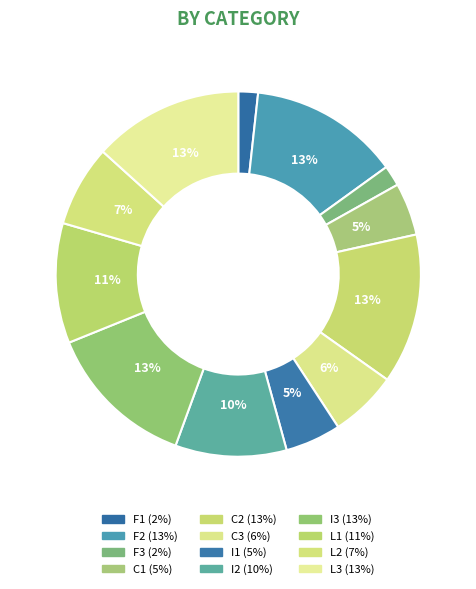

To the nearest percent, what is the combined percentage of L1 and I3?

24%